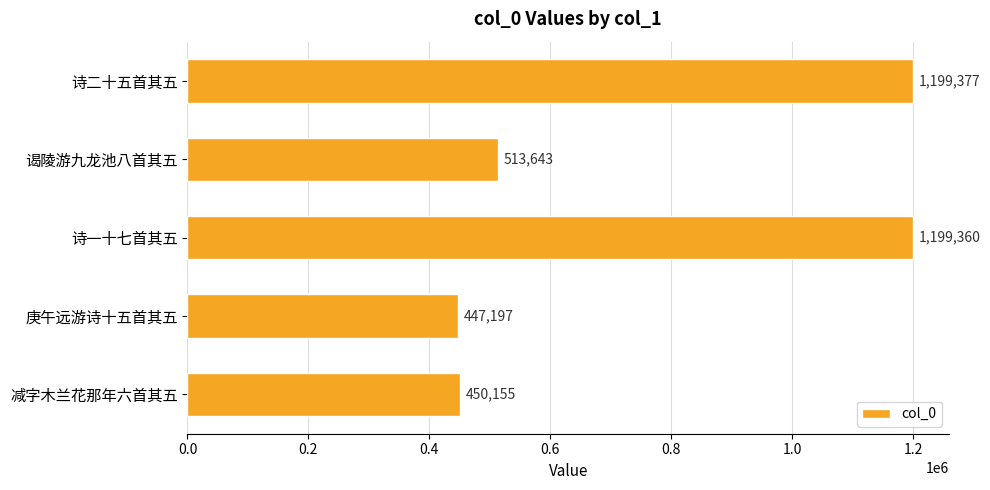

What is the sum of all values?

3809732